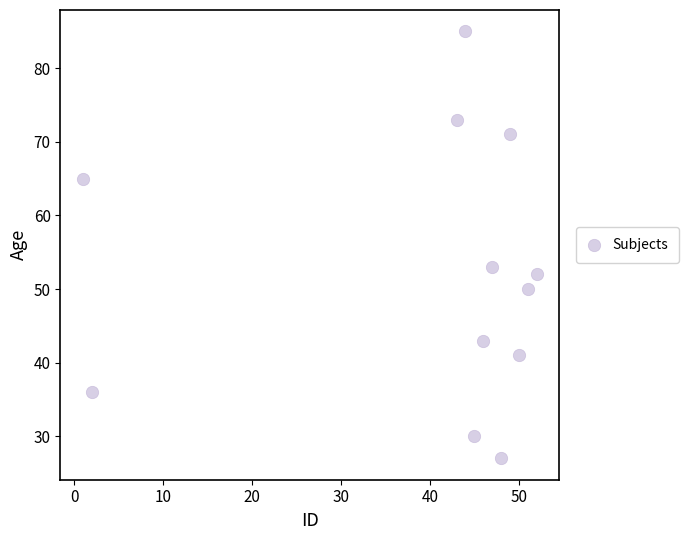

What Y value in the scatter plot is closest to 56?

53